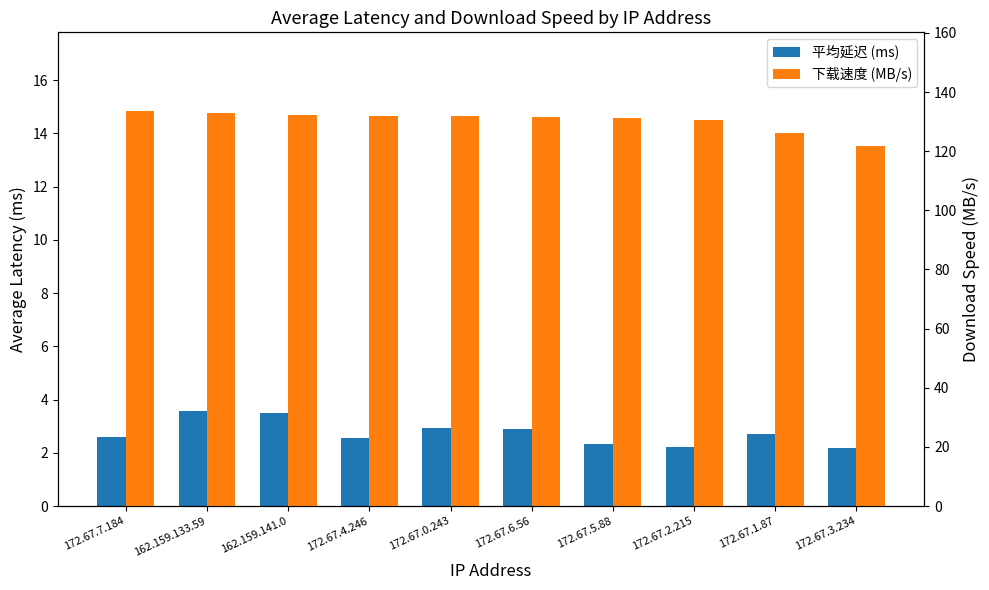

How many data points in 下载速度 (MB/s) are less than 131?

3